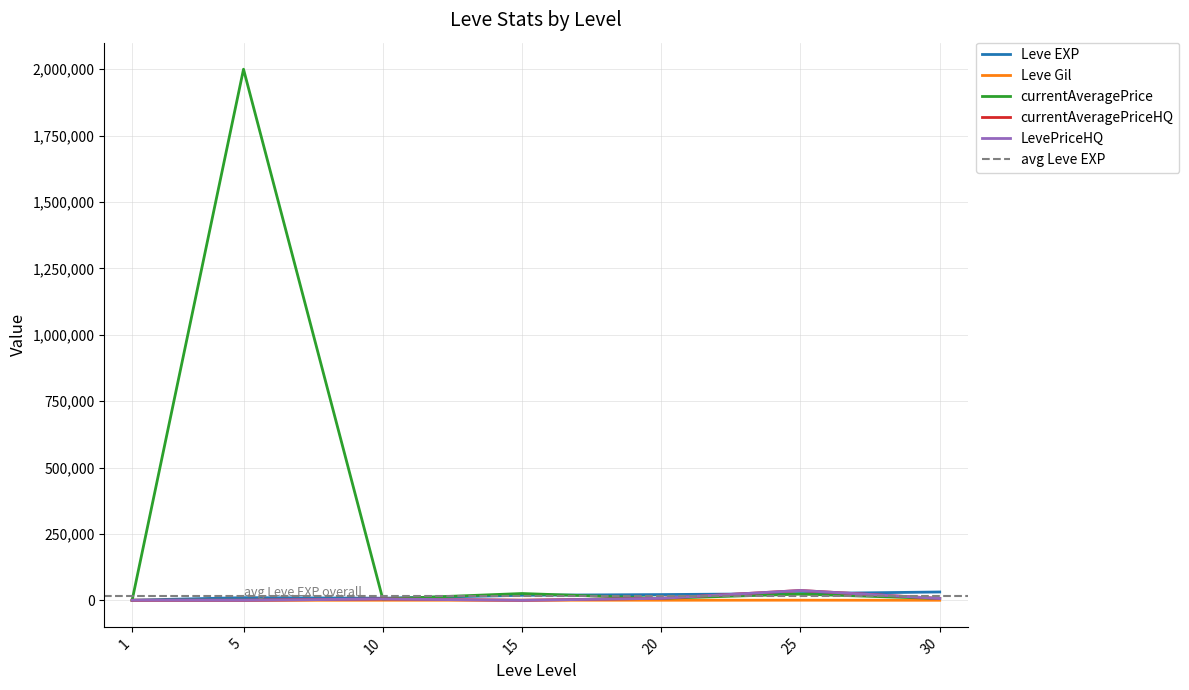

Reading right to left, extract all data points from this chart.

Leve EXP: 30=31330.0	25=25250.0	20=21600.0	15=18910.0	10=7880.0	5=9990.0	1=630.0
Leve Gil: 30=151.0	25=485.0	20=290.0	15=529.0	10=288.0	5=139.0	1=113.0
currentAveragePrice: 30=6734.0	25=23396.0	20=7500.0	15=25603.2	10=5000.0	5=2000000.0	1=56.9
currentAveragePriceHQ: 30=6948.8	25=37000.0	20=7500.0	15=0.0	10=5000.0	5=0.0	1=71.3
LevePriceHQ: 30=6948.8	25=37000.0	20=7500.0	15=0.0	10=5000.0	5=0.0	1=71.3